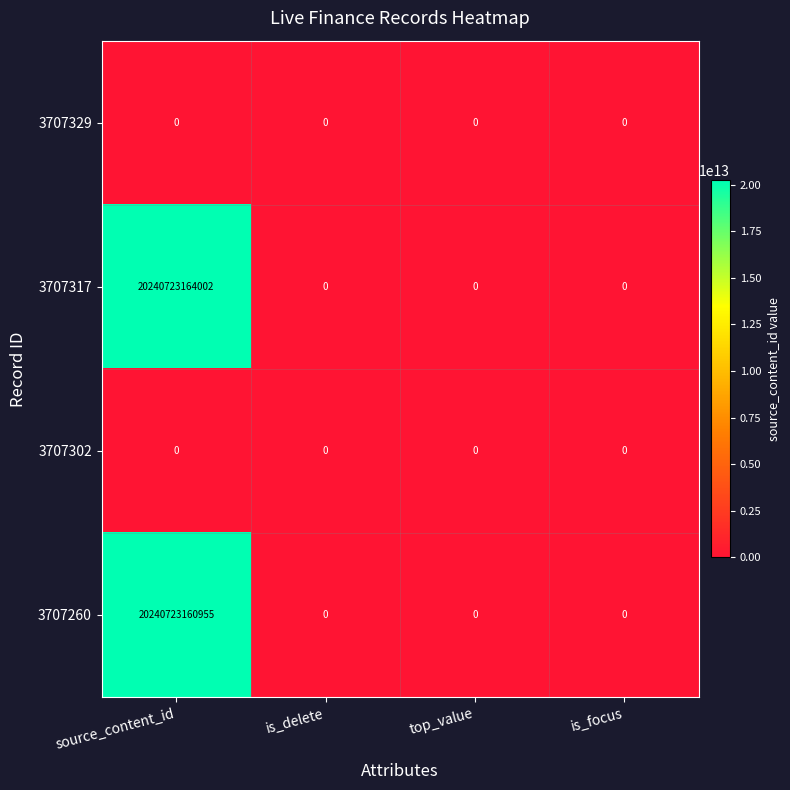

Which series has the largest total across all categories?

3707317